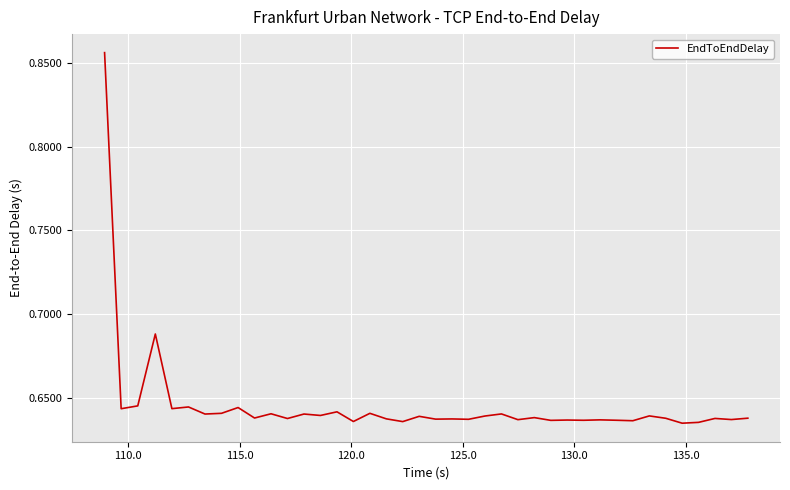

Reading left to right, transcribe all the data shown in this chart.

0.9	0.6	0.6	0.7	0.6	0.6	0.6	0.6	0.6	0.6	0.6	0.6	0.6	0.6	0.6	0.6	0.6	0.6	0.6	0.6	0.6	0.6	0.6	0.6	0.6	0.6	0.6	0.6	0.6	0.6	0.6	0.6	0.6	0.6	0.6	0.6	0.6	0.6	0.6	0.6